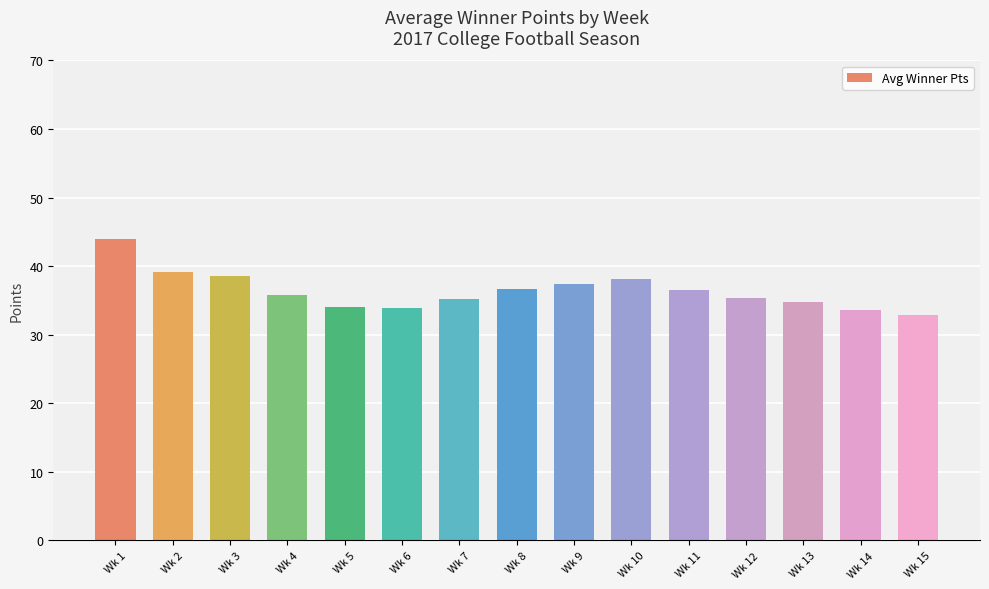

What is the smallest value displayed?

32.9